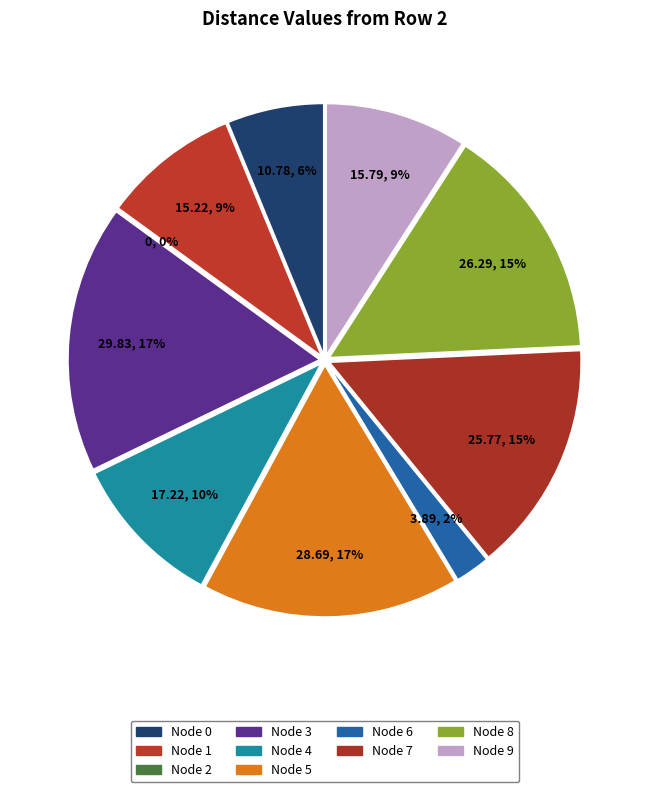

Is there any slice that represents more than half of the pie?

No